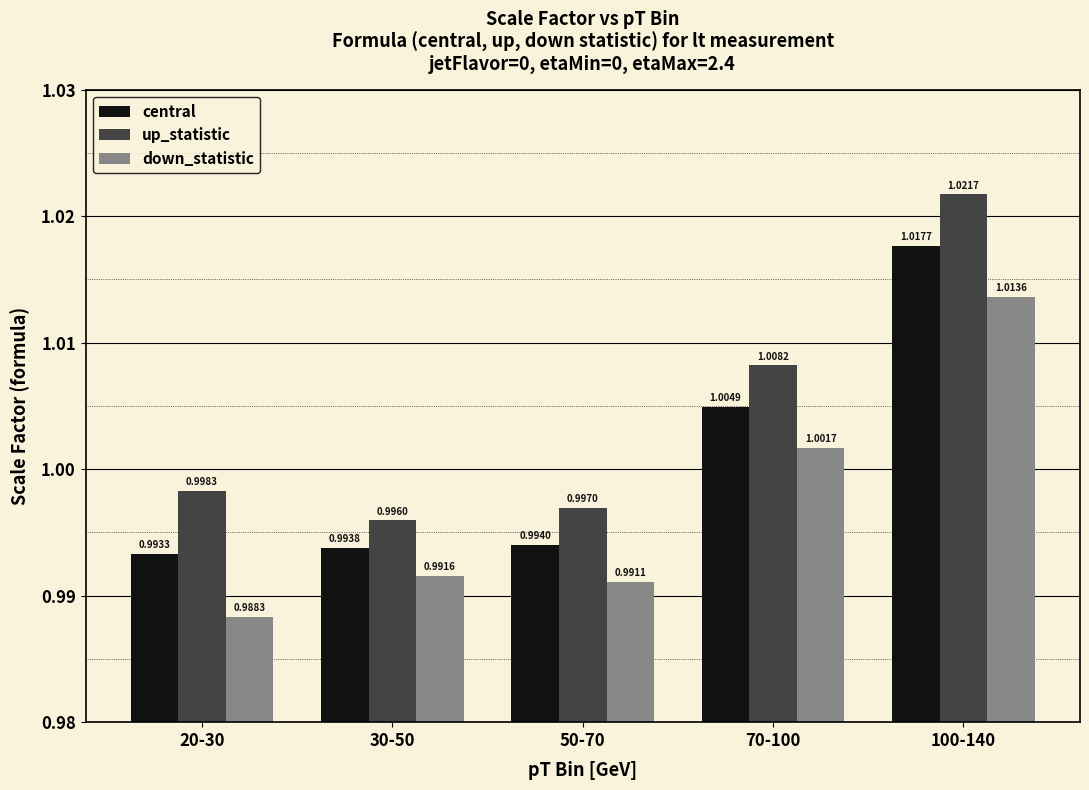

Which series has the largest range (max minus min)?

up_statistic